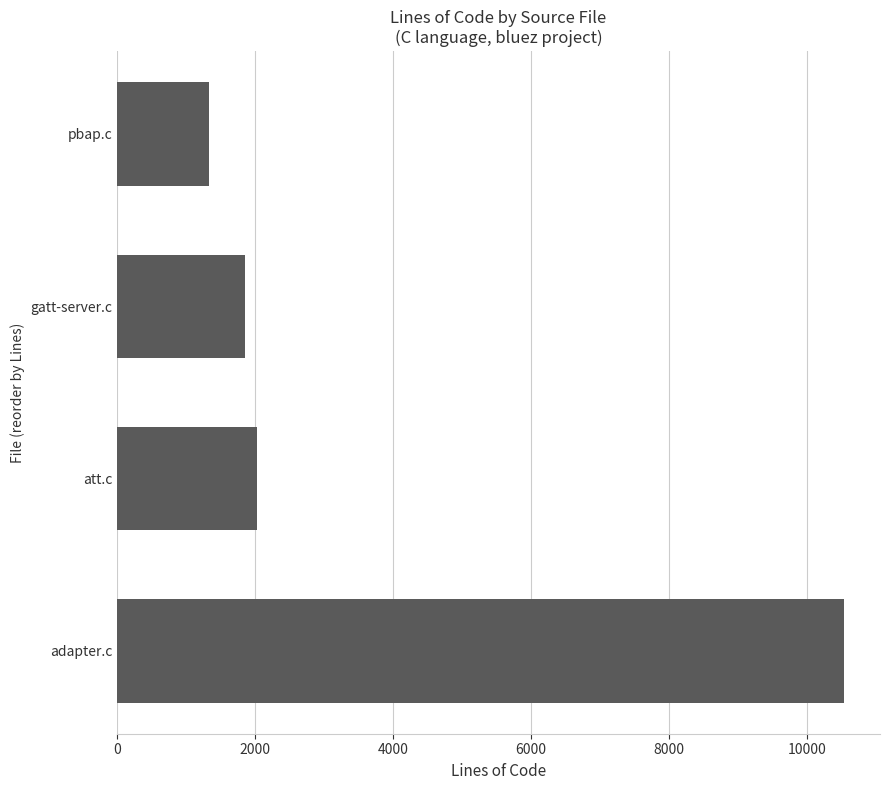

List the labels in order of value, largest first.

adapter.c, att.c, gatt-server.c, pbap.c